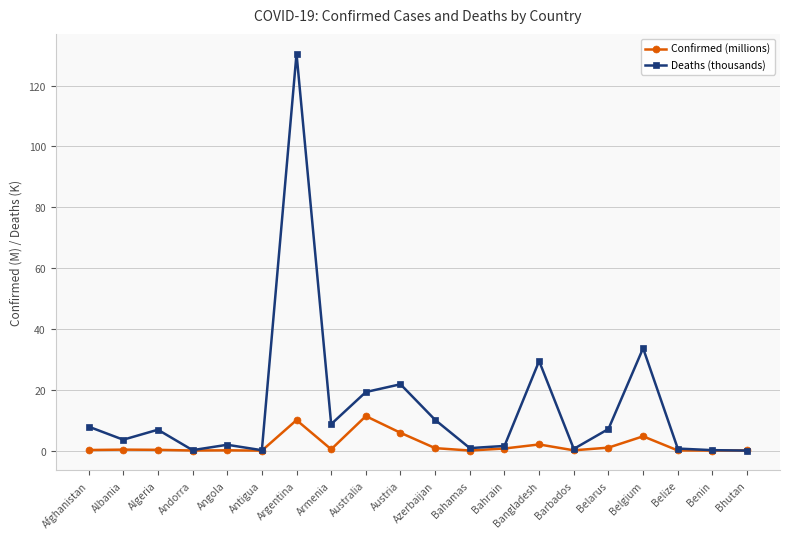

What is the value of the Deaths (thousands) point at the 10th from the left?

21.8